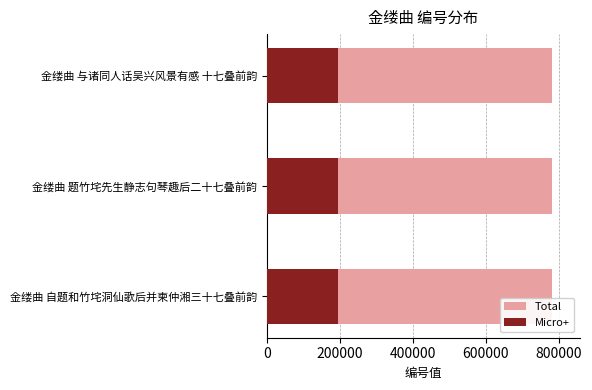

Reading right to left, what are all the values shown in this chart?

780156	780166	780176